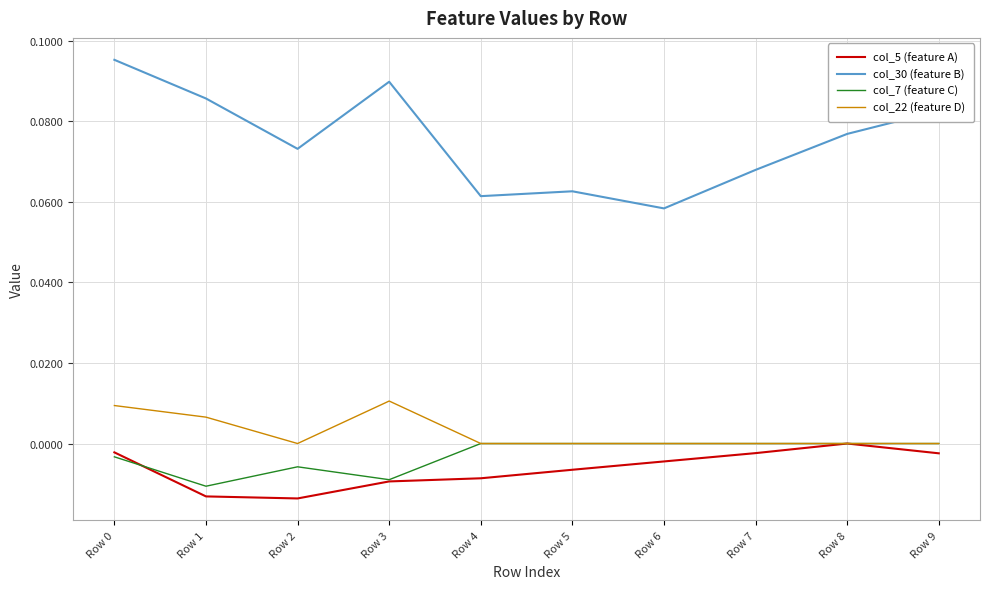

Is it true that col_7 (feature C) equals -0.0 at Row 2?

True